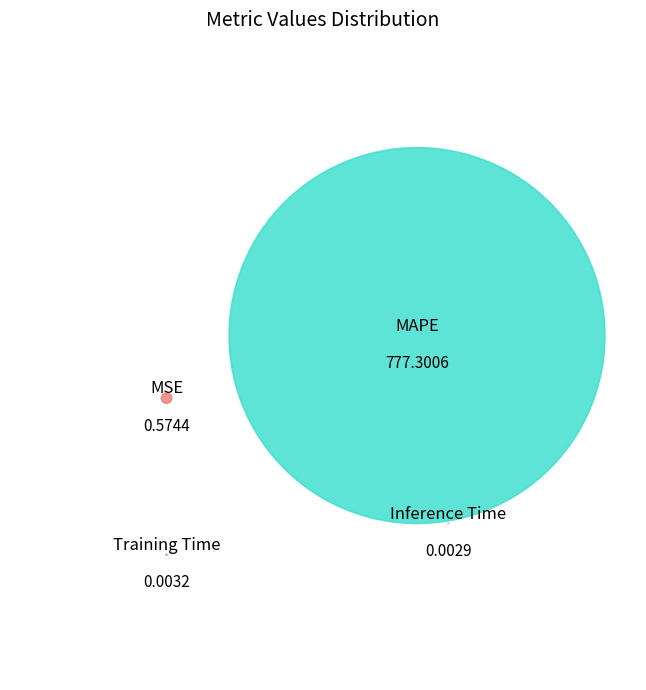

What is the total percentage of Training Time and MAPE?

99.9%